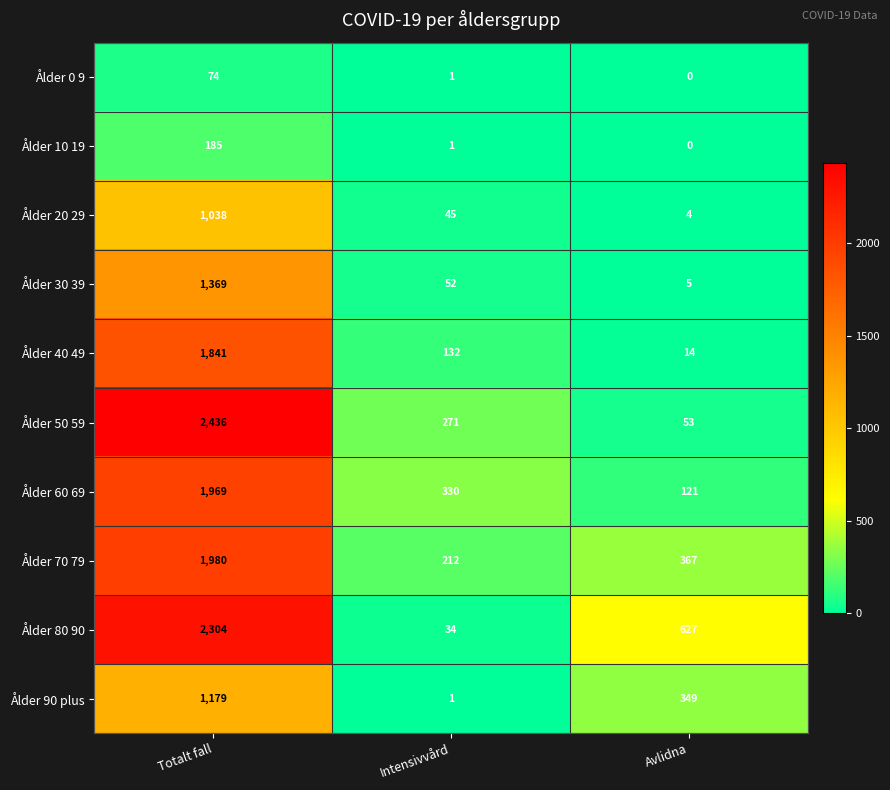

At which category is the sum across all series the highest?

Totalt fall